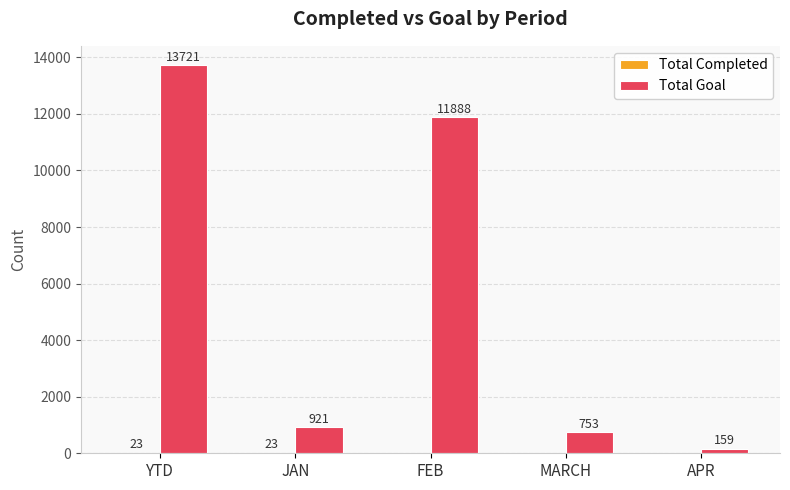

What is the sum of the Total Goal values at JAN and YTD?

14642